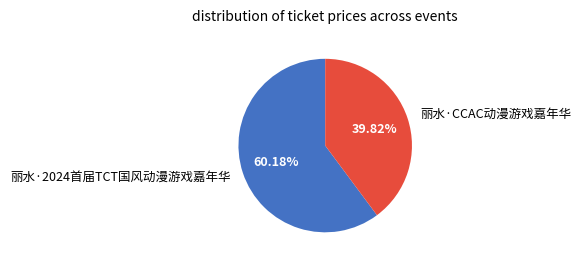

Is it true that 丽水·CCAC动漫游戏嘉年华 is 27% of the pie?

False